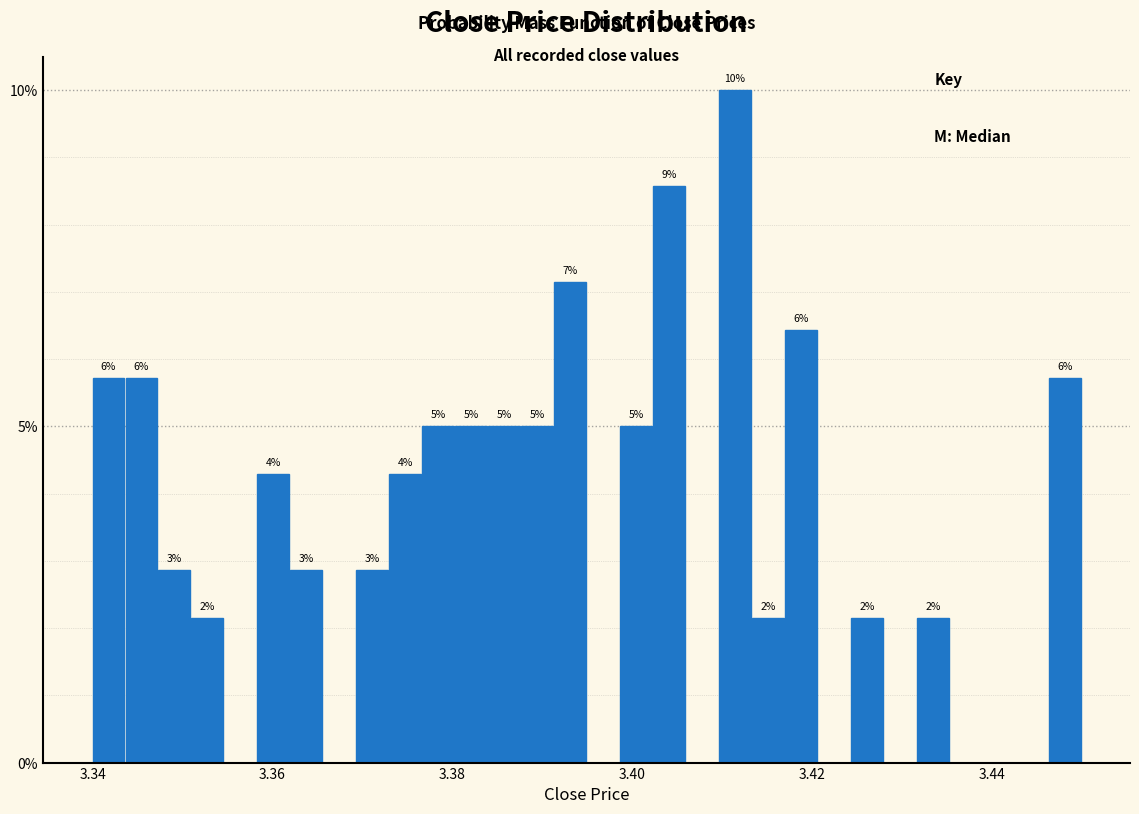

Read against the x-axis, roughly where is the centre of the tallest bar?

3.412